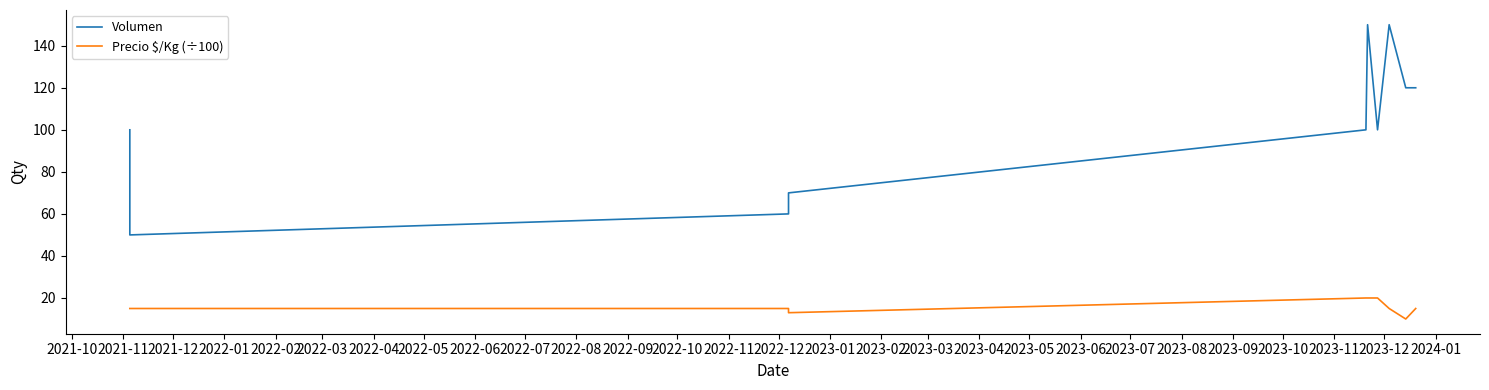

At 2022-05, list the series in order from smallest to largest.

Precio $/Kg (÷100), Volumen